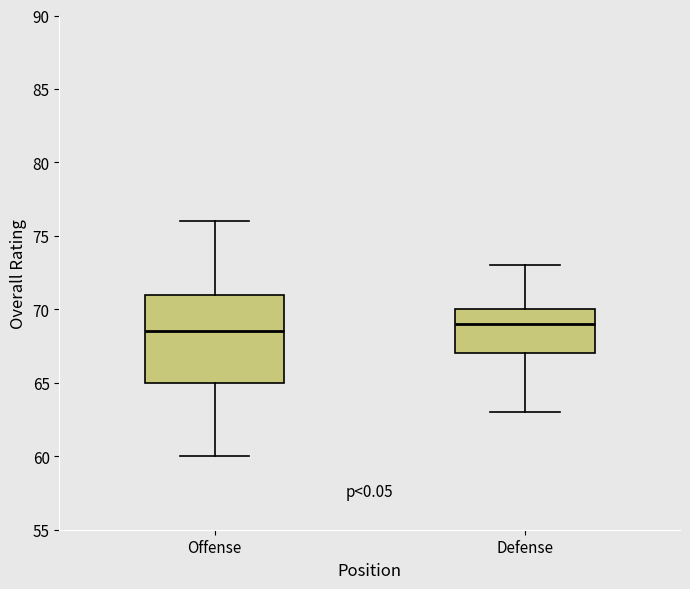

Reading left to right, transcribe this box plot: for each box, give where its median line is, the range the box spans, and where its two whiskers end, as read against the y-axis. The values are not printed on the chart, so give them approximately, as read against the axis.

Offense: median 68.5, box 65.0 to 71.0, whiskers 60.0 to 76.0
Defense: median 69.0, box 67.0 to 70.0, whiskers 63.0 to 73.0